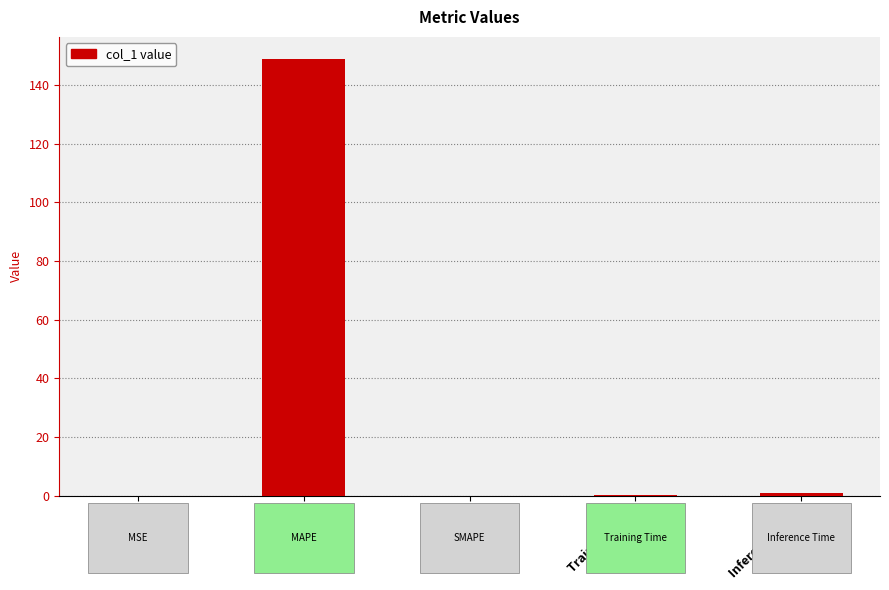

Is it true that the value at MAPE is 148.9?

True